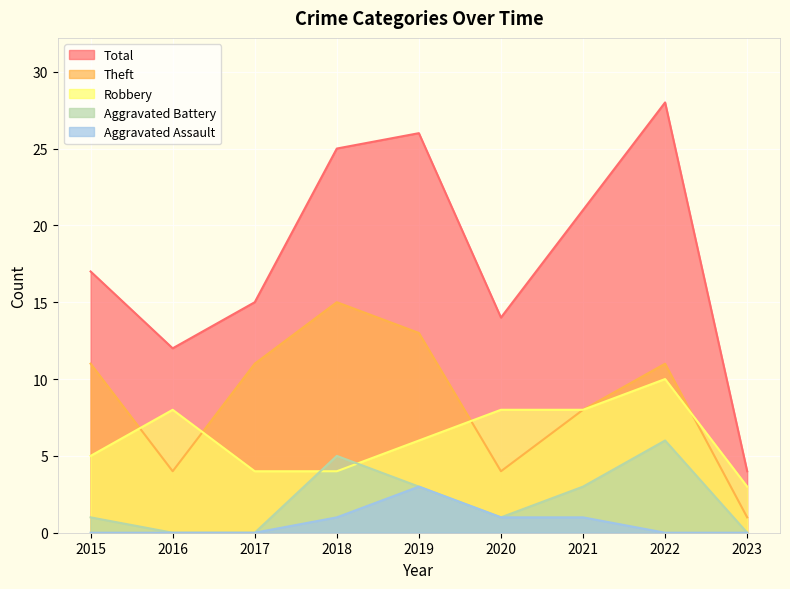

What is the lowest value of the Robbery series?

3